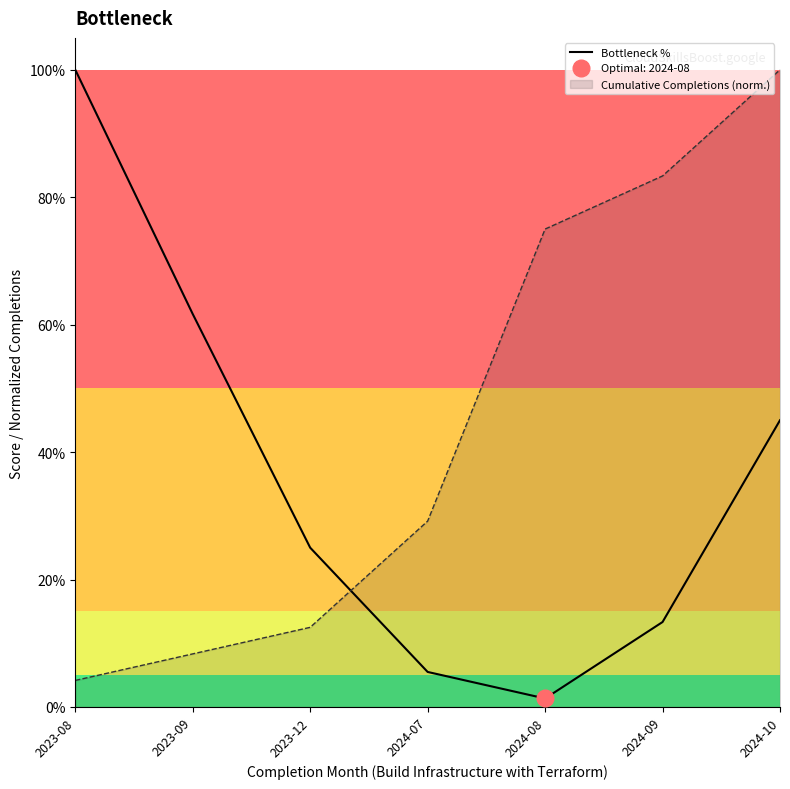

What is the difference between the maximum and second lowest values?

0.9